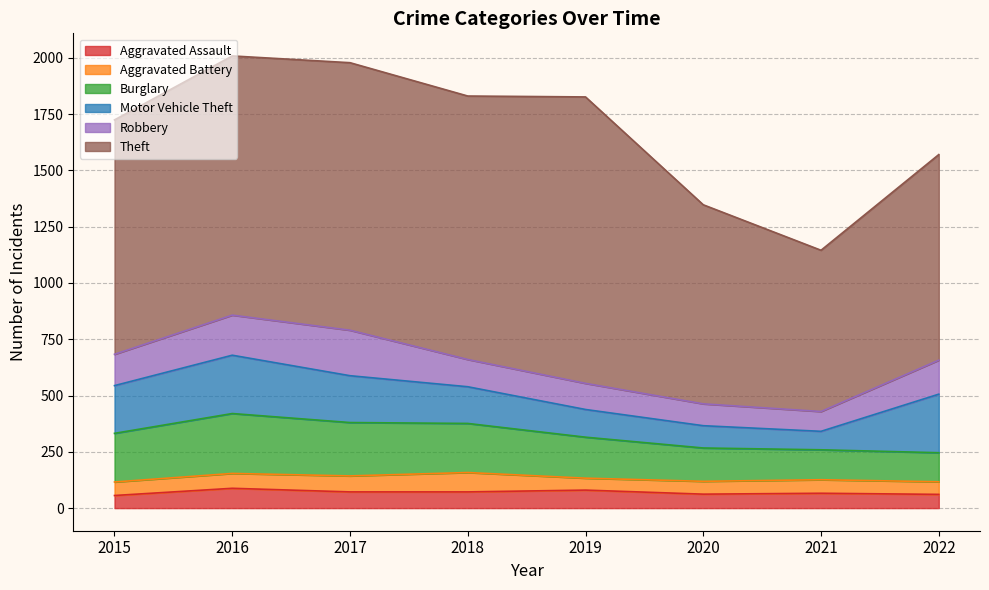

Rank the series at 2019 from lowest to highest value.

Aggravated Battery, Aggravated Assault, Robbery, Motor Vehicle Theft, Burglary, Theft